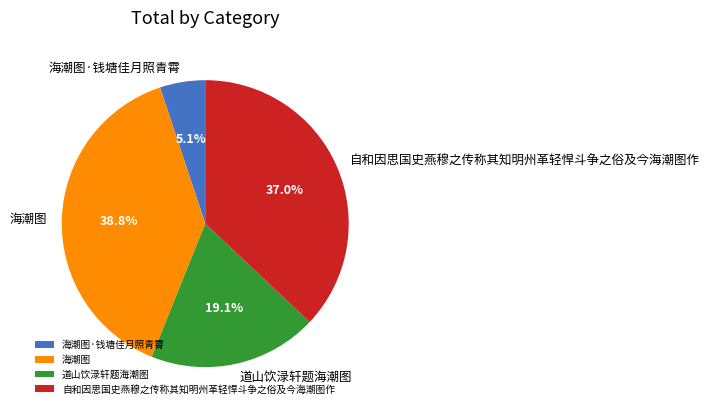

Which has a higher value, 道山饮渌轩题海潮图 or 海潮图·钱塘佳月照青霄?

道山饮渌轩题海潮图